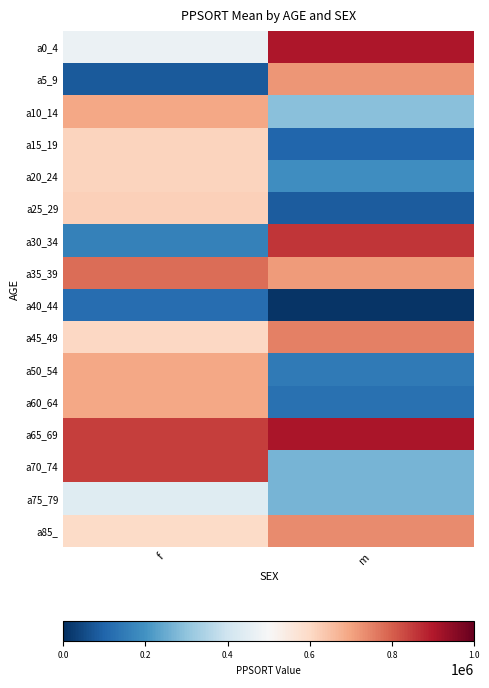

Rank the series at m from highest to lowest value.

a65_69, a0_4, a30_34, a45_49, a85_, a5_9, a35_39, a10_14, a70_74, a75_79, a20_24, a50_54, a60_64, a15_19, a25_29, a40_44